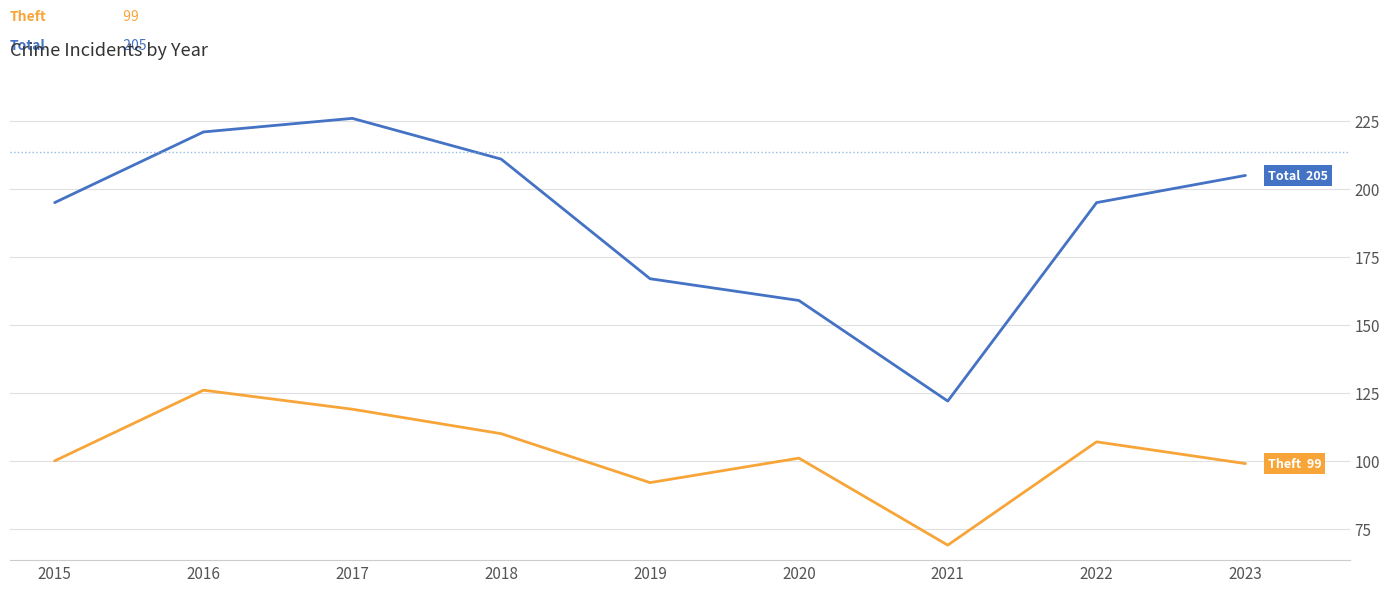

What is the spread (max minus min) of values at 2022?

88